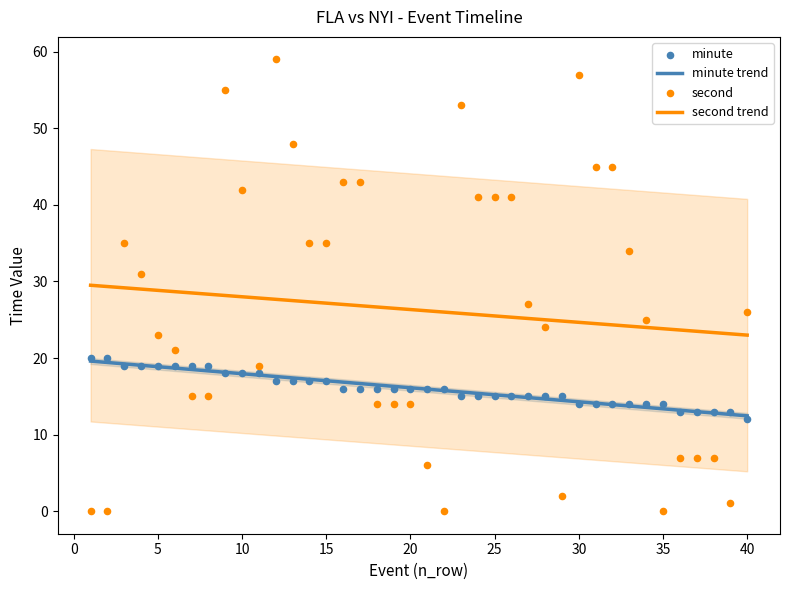

At which category is the sum across all series the highest?

12